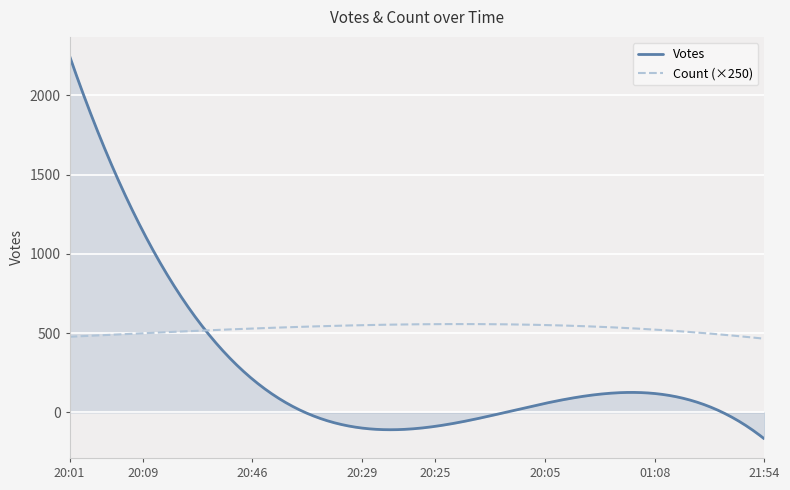

What is the minimum value for Votes?

-166.1